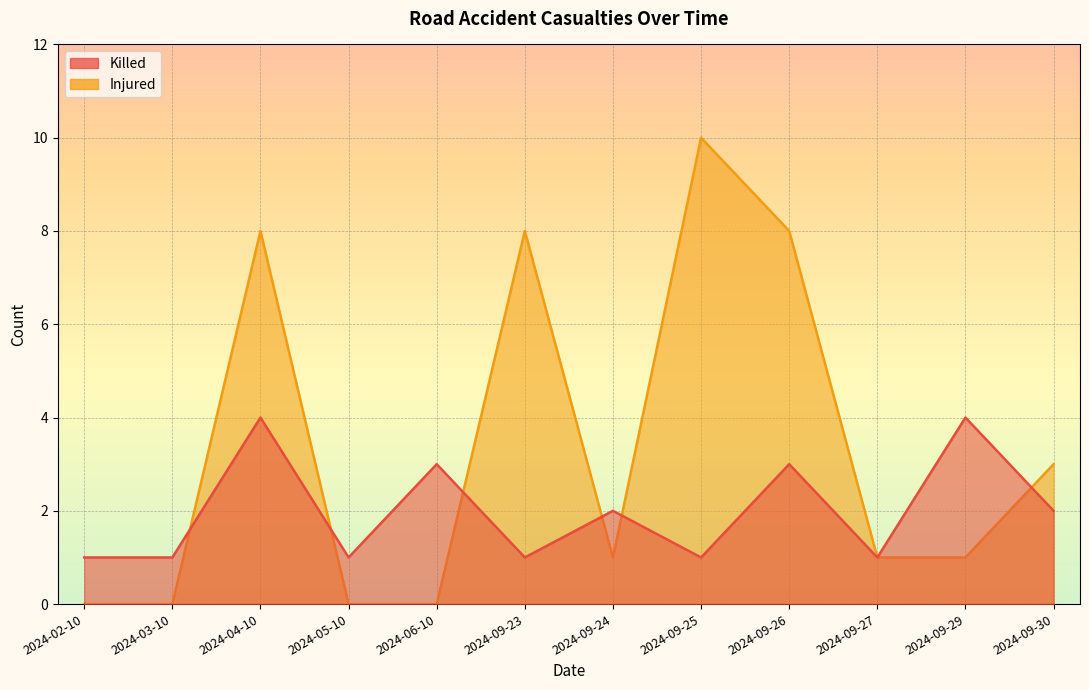

Reading left to right, extract all data points from this chart.

Killed: 1	1	4	1	3	1	2	1	3	1	4	2
Injured: 0	0	8	0	0	8	1	10	8	1	1	3